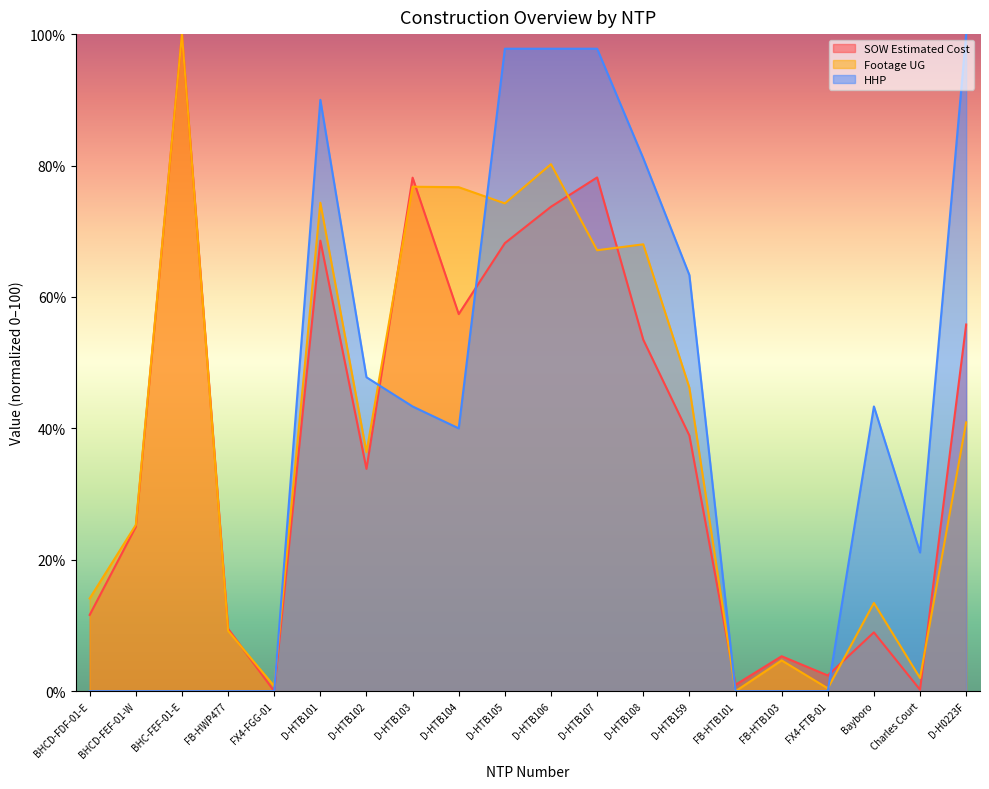

Reading left to right, what are all the values shown in this chart?

SOW Estimated Cost: 11.6	25.0	100.0	9.5	0.0	68.6	33.8	78.2	57.4	68.2	73.7	78.2	53.5	38.9	1.0	5.3	2.4	9.0	0.2	55.8
Footage UG: 14.1	25.3	100.0	9.2	0.8	74.3	36.4	76.8	76.7	74.2	80.2	67.1	68.0	46.2	0.0	4.7	0.4	13.4	2.0	40.9
HHP: 0.0	0.0	0.0	0.0	0.0	90.0	47.8	43.3	40.0	97.8	97.8	97.8	81.1	63.3	0.0	0.0	0.0	43.3	21.1	100.0